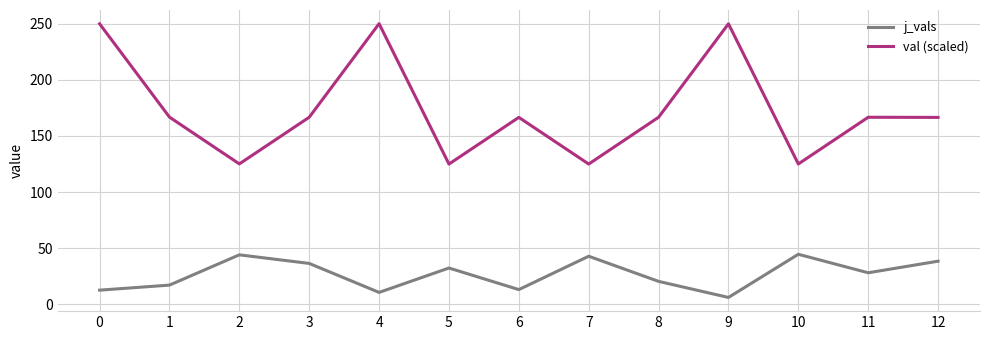

What is the sum of all j_vals values?

345.5